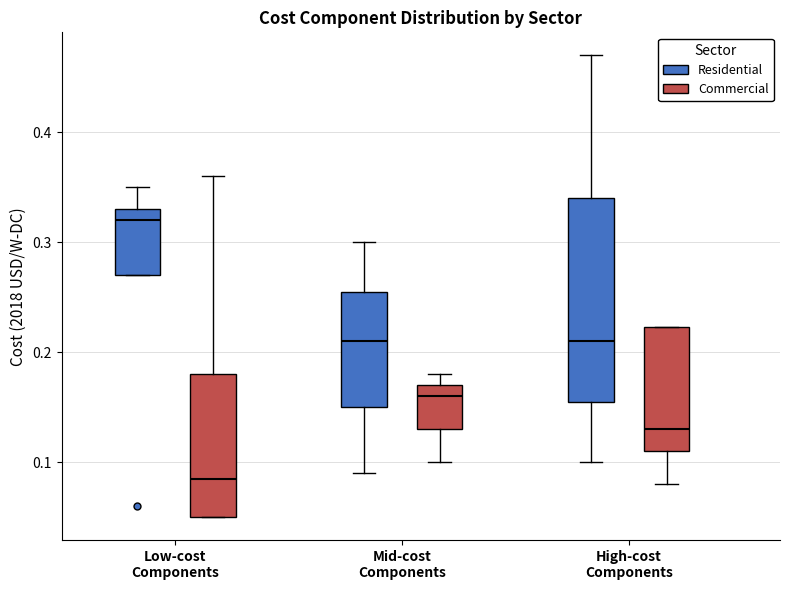

Reading left to right, read every box against the y-axis: the position of its median line, the range the box covers, and the ends of its whiskers. The values are not printed on the chart, so give them approximately, as read against the axis.

Low-cost Components (Residential): median 0.32, box 0.27 to 0.33, whiskers 0.27 to 0.35
Low-cost Components (Commercial): median 0.09, box 0.05 to 0.18, whiskers 0.05 to 0.36
Mid-cost Components (Residential): median 0.21, box 0.15 to 0.26, whiskers 0.09 to 0.30
Mid-cost Components (Commercial): median 0.16, box 0.13 to 0.17, whiskers 0.10 to 0.18
High-cost Components (Residential): median 0.21, box 0.16 to 0.34, whiskers 0.10 to 0.47
High-cost Components (Commercial): median 0.13, box 0.11 to 0.22, whiskers 0.08 to 0.22